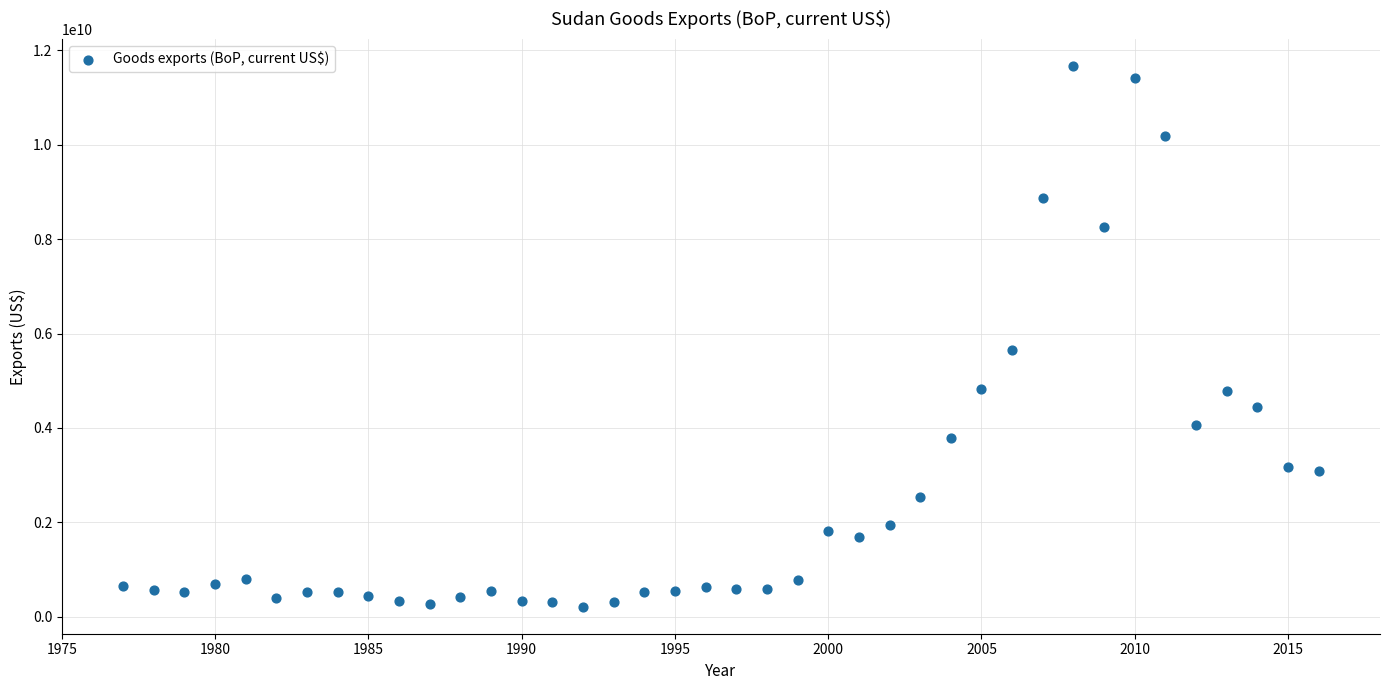

What Y value in the scatter plot is closest to 5941950000?

5656560000.0